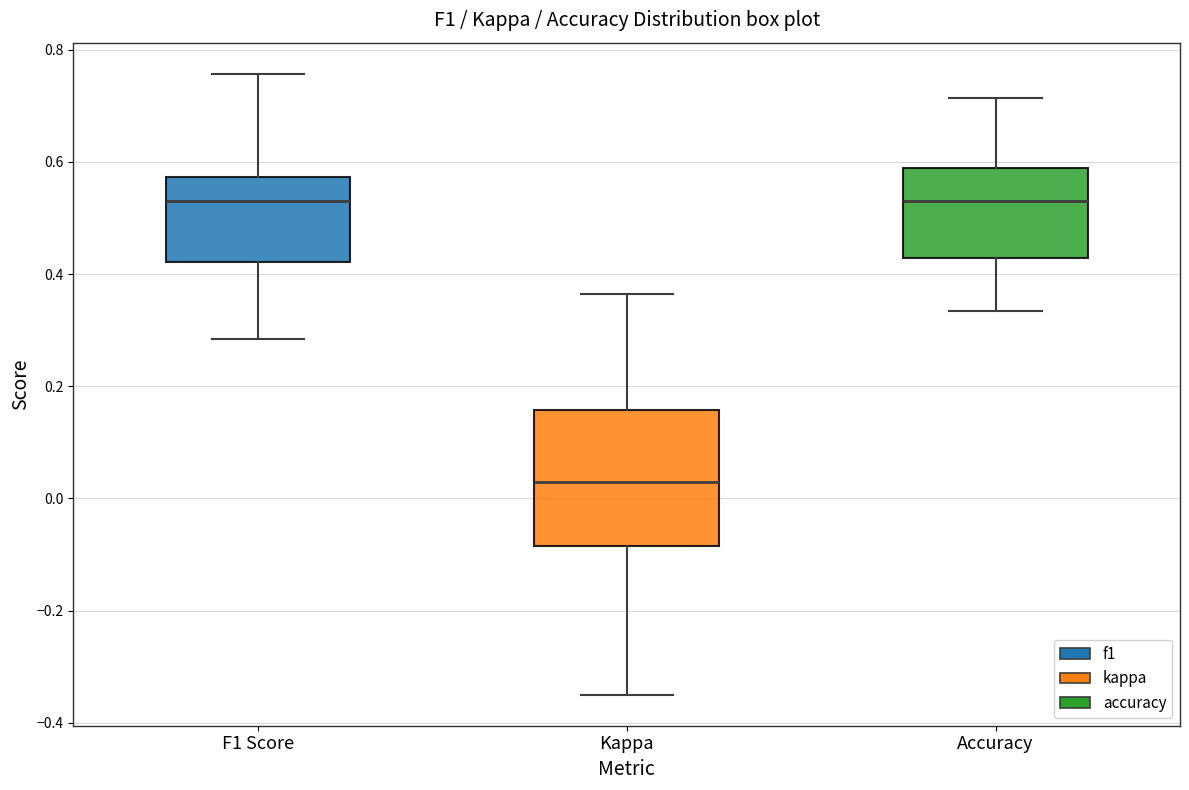

Comparing the boxes themselves (not the whiskers), which one is the tallest?

Kappa